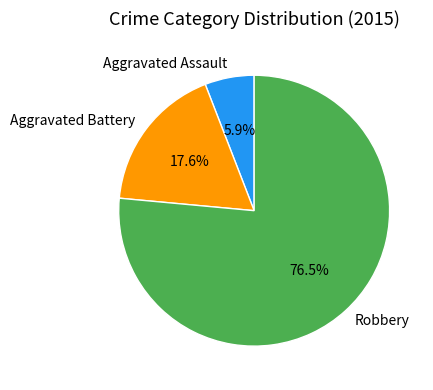

To the nearest percent, what is the difference between the Aggravated Battery and Robbery slice percentages?

59%